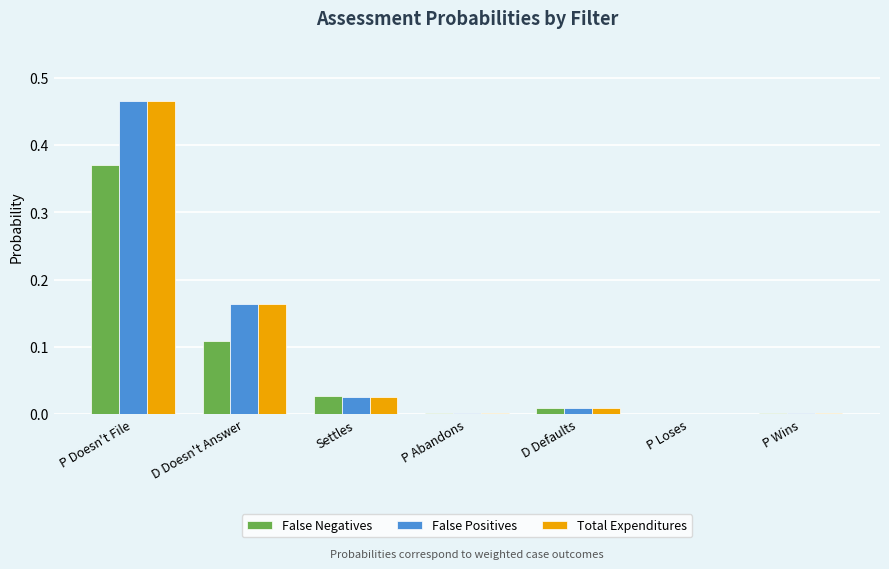

Which series changed the most between Settles and P Loses?

False Negatives